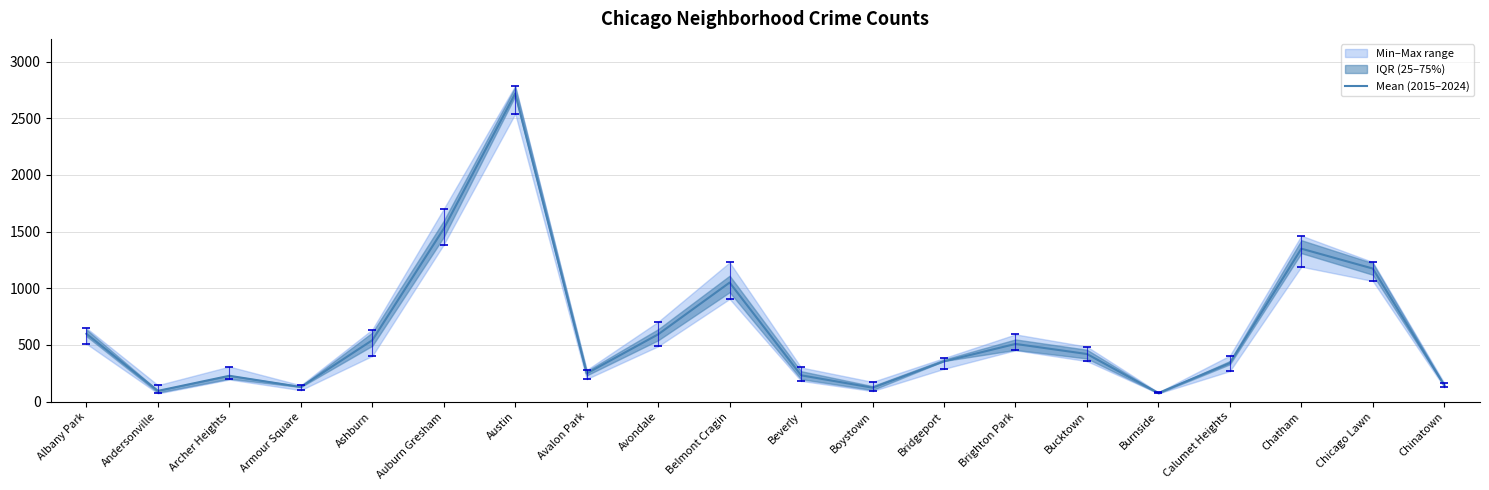

True or false: there are more than 0 points higher than both neighbors.

True